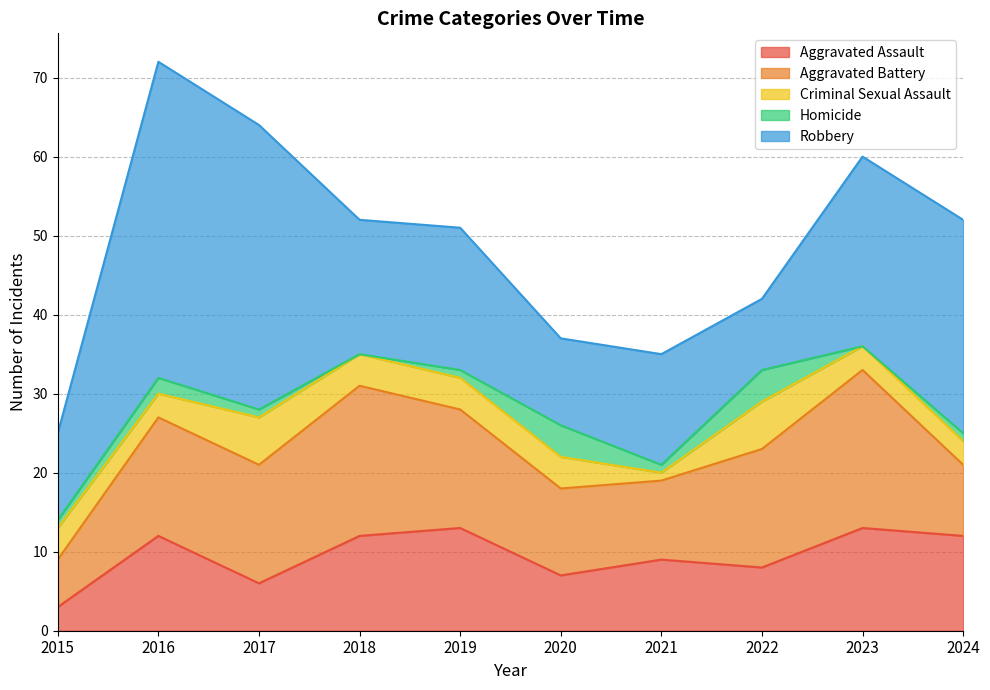

What is the average value of the Aggravated Assault series?

10